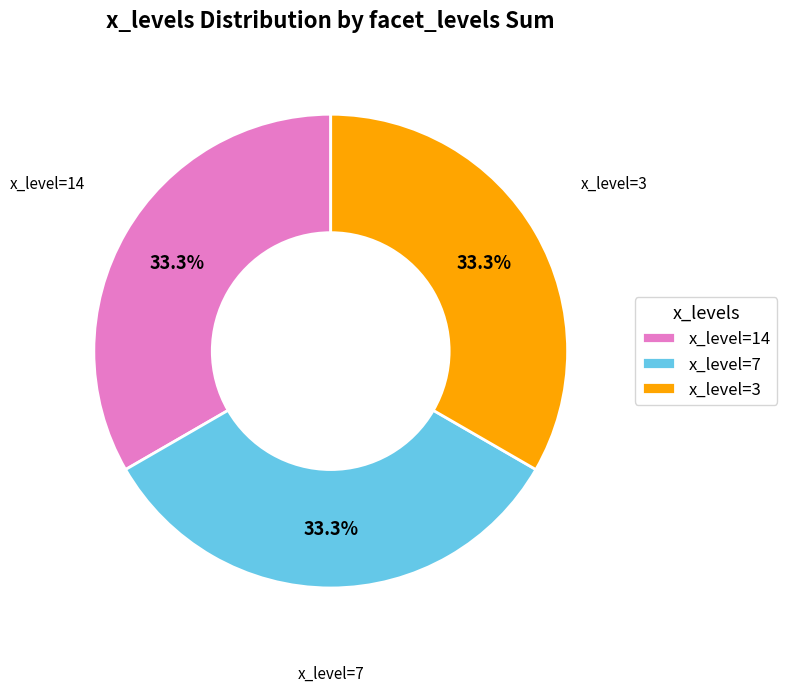

Does x_level=7 account for over 50% of the chart?

No